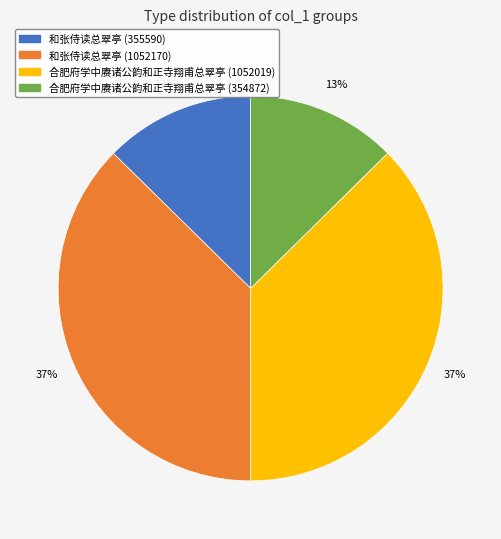

Is it true that 和张侍读总翠亭 (355590) is 13% of the pie?

True